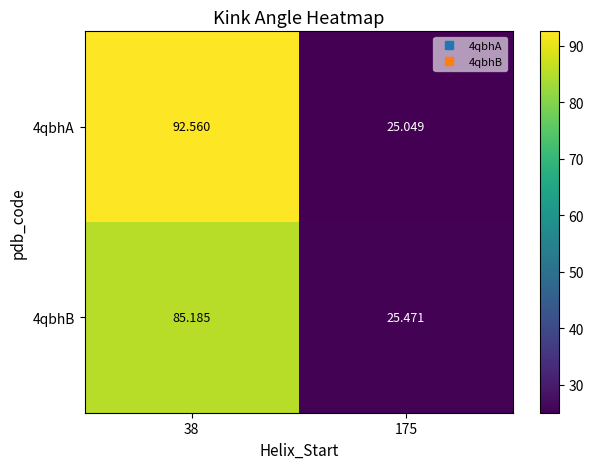

Reading left to right, what are all the values shown in this chart?

4qbhA: 38=92.6	175=25.0
4qbhB: 38=85.2	175=25.5